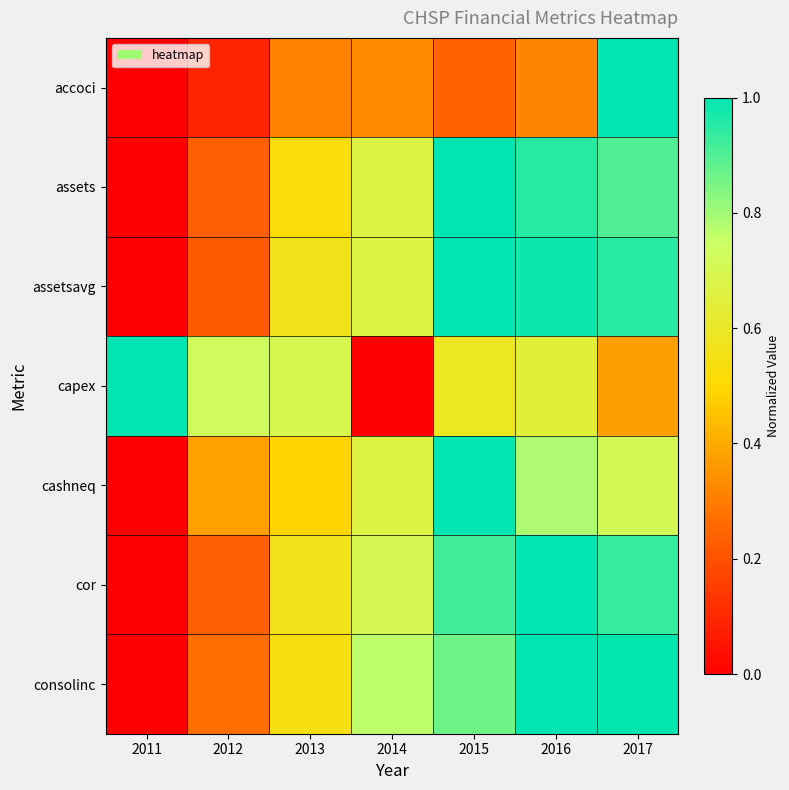

Which series changed the most between 2012 and 2017?

accoci